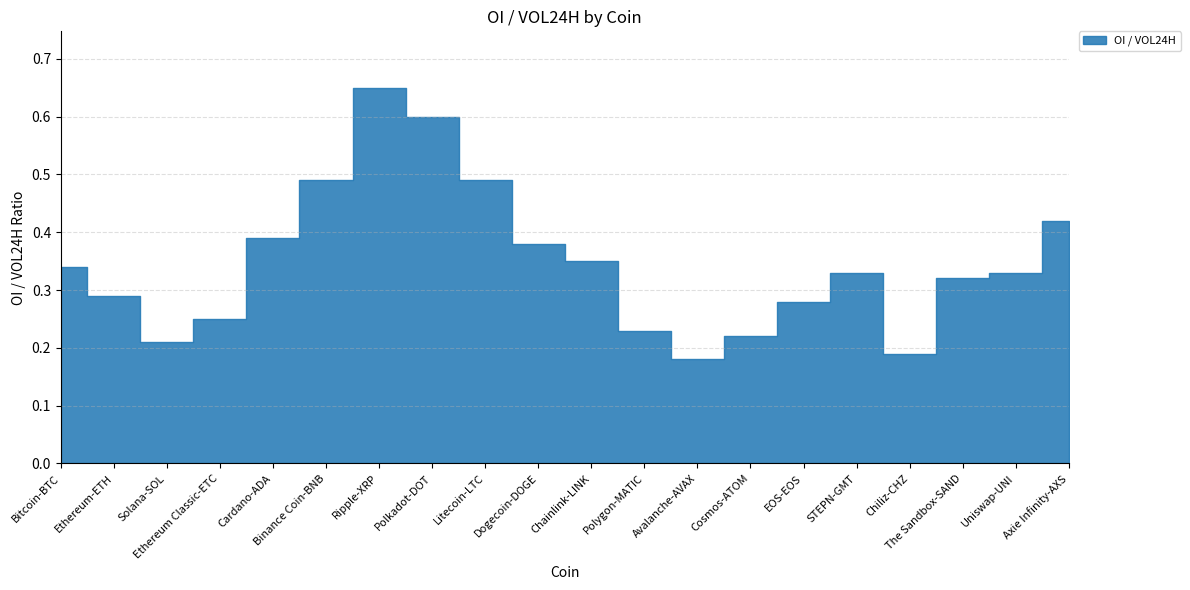

Is it true that the value at Binance Coin-BNB is 0.7?

False